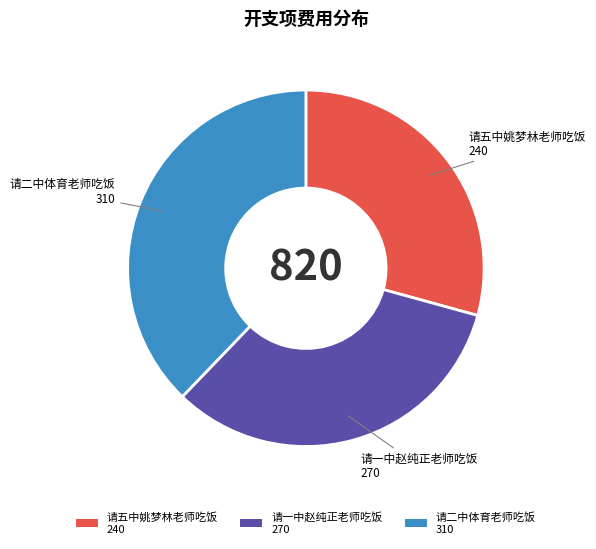

Between 请二中体育老师吃饭 and 请一中赵纯正老师吃饭, which is larger?

请二中体育老师吃饭